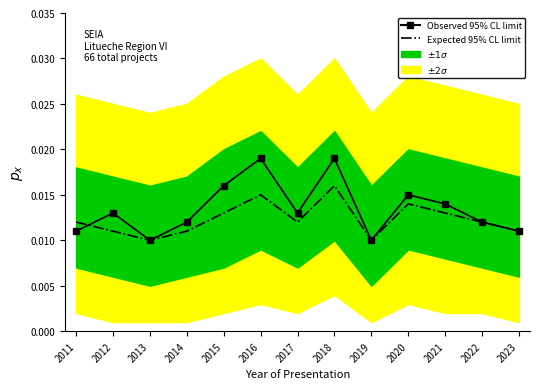

Is this an area chart (filled region under the line)?

No